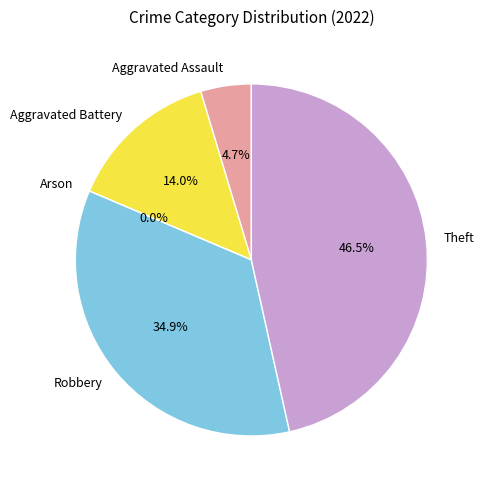

Count the number of slices in the pie.

5